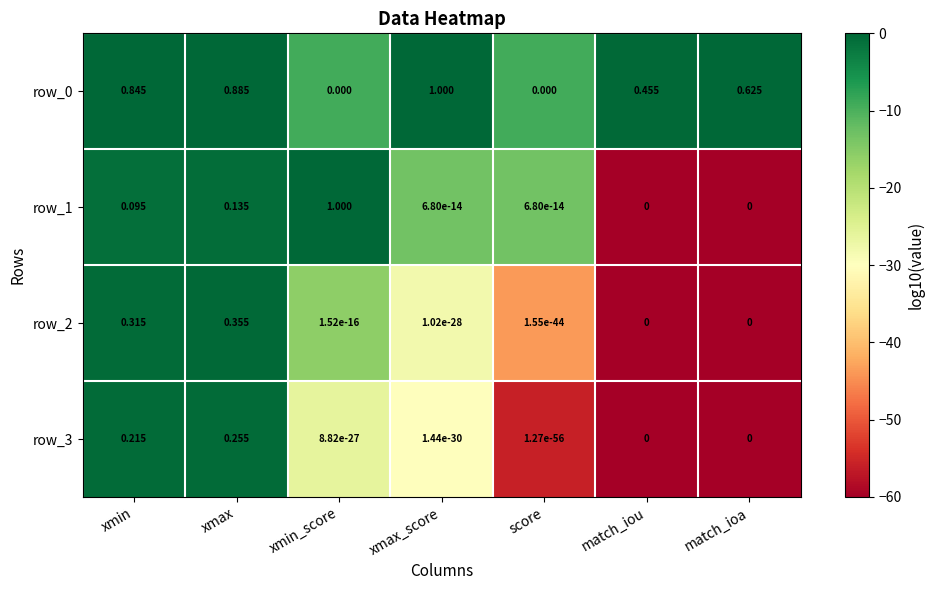

At which category is the sum across all series the highest?

xmax